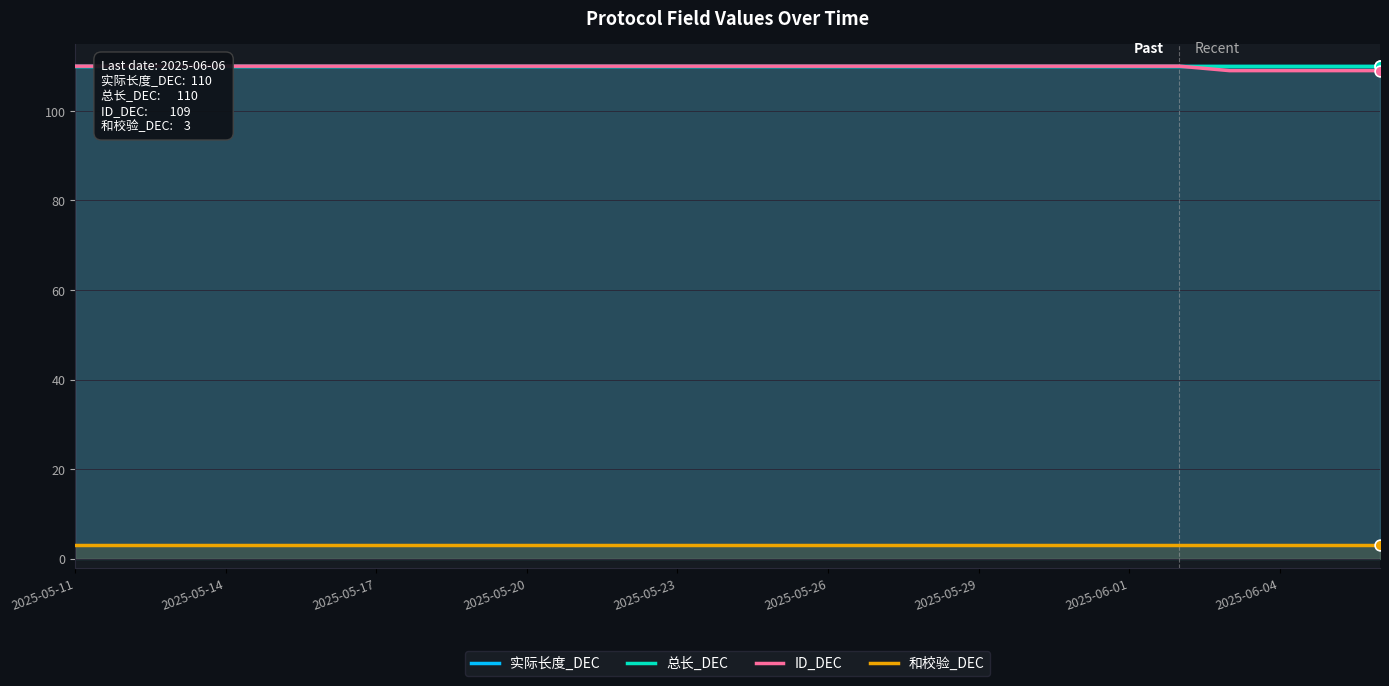

Which series has the largest total across all categories?

实际长度_DEC